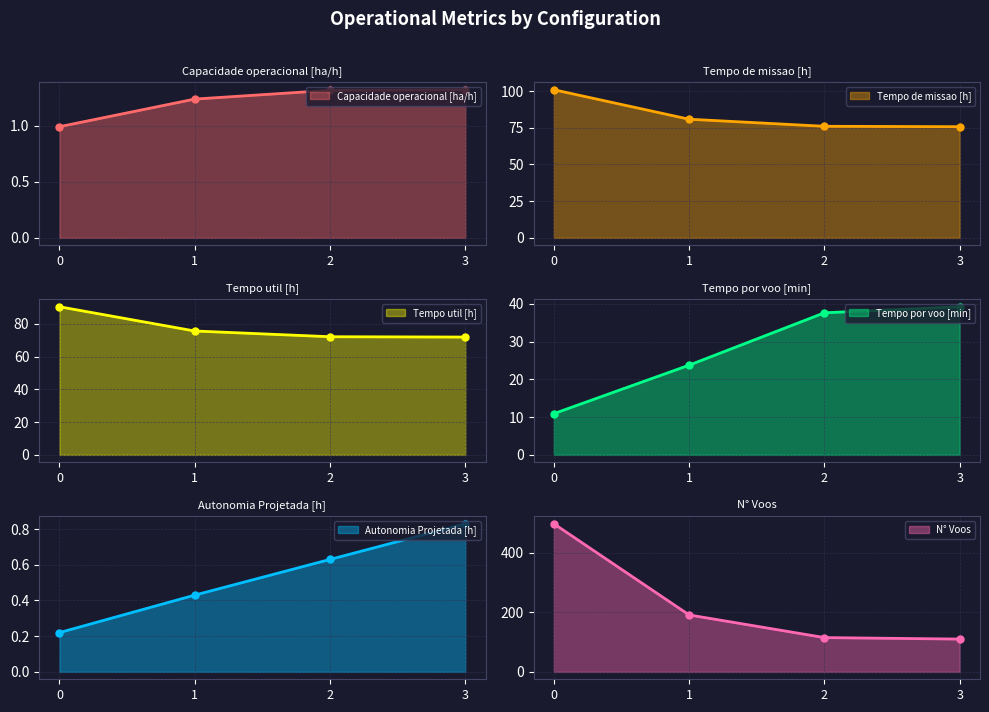

True or false: Tempo de missao [h] and Tempo por voo [min] intersect in this chart.

False